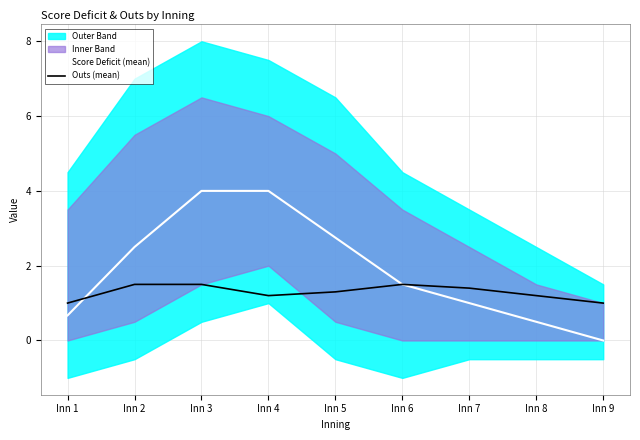

Which category has the lowest value across all series?

Inn 9